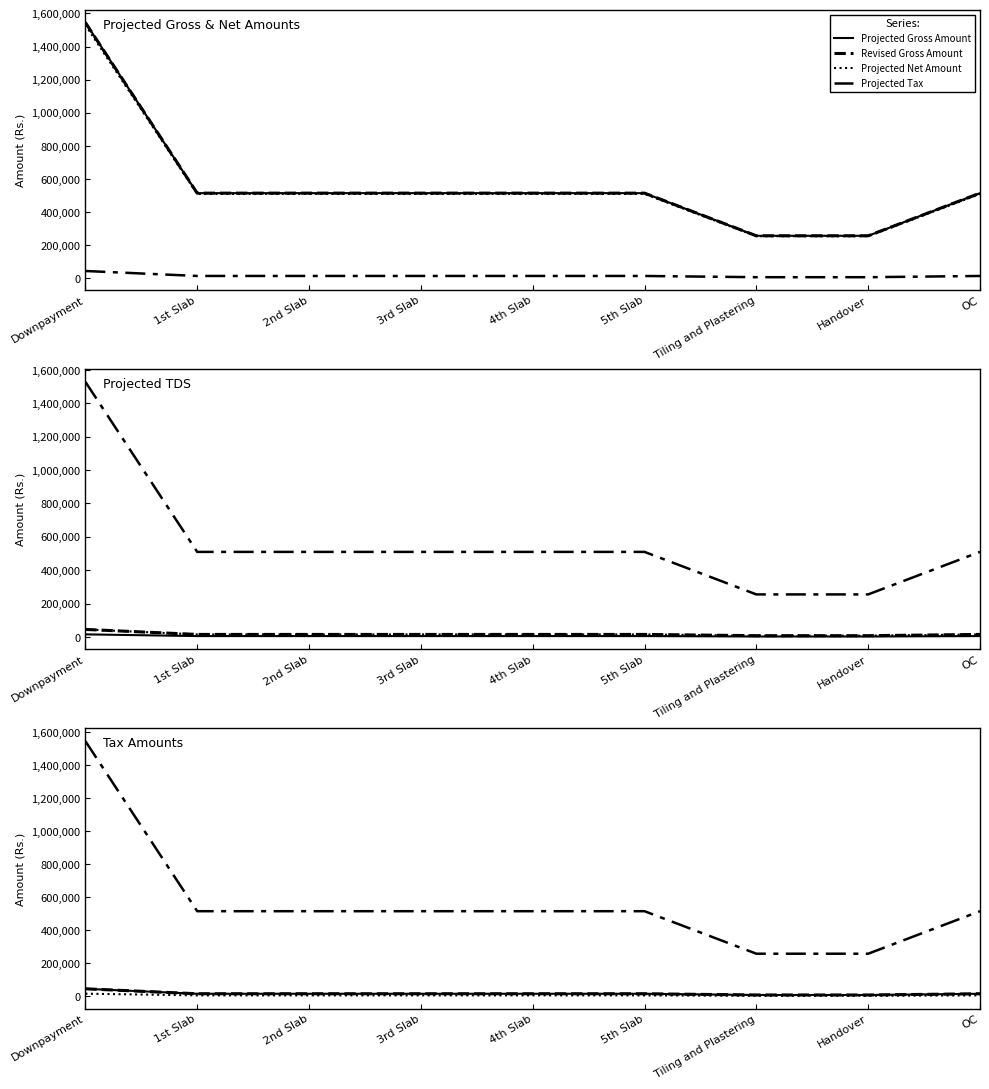

What is the difference between the highest and lowest values at 5th Slab?

509850